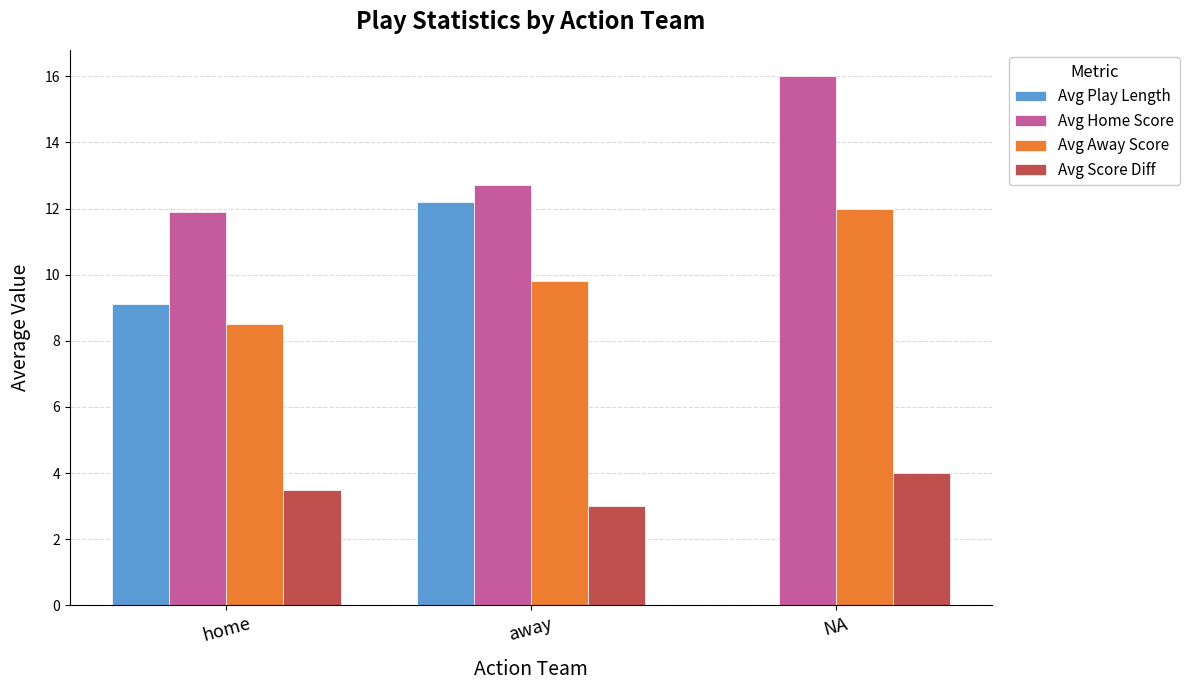

True or false: Avg Home Score has a value of 16.0 at NA.

True